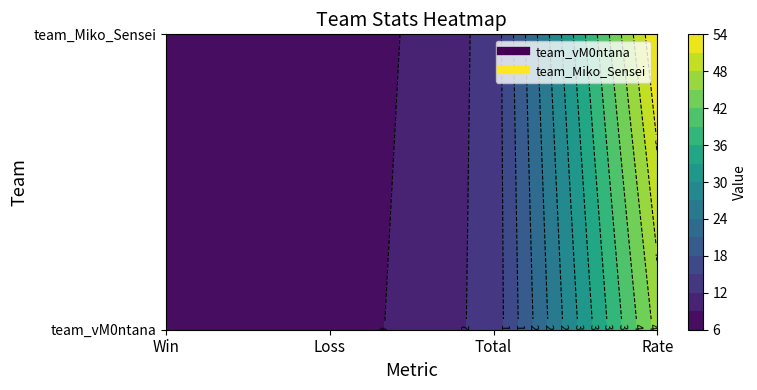

Where is team_vM0ntana nearest to the value 26?

Total